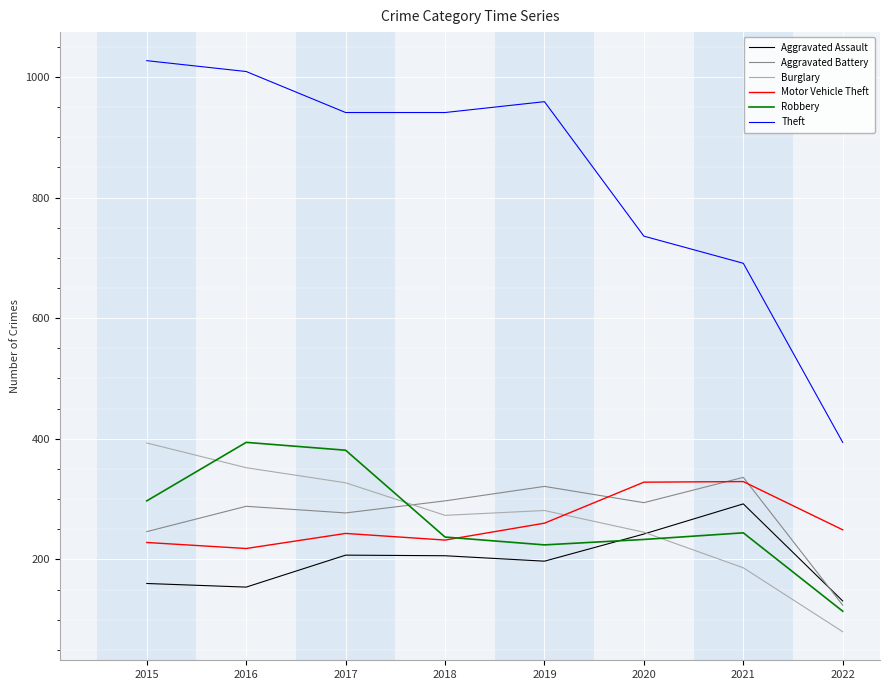

What is the average value of the Burglary series?

267